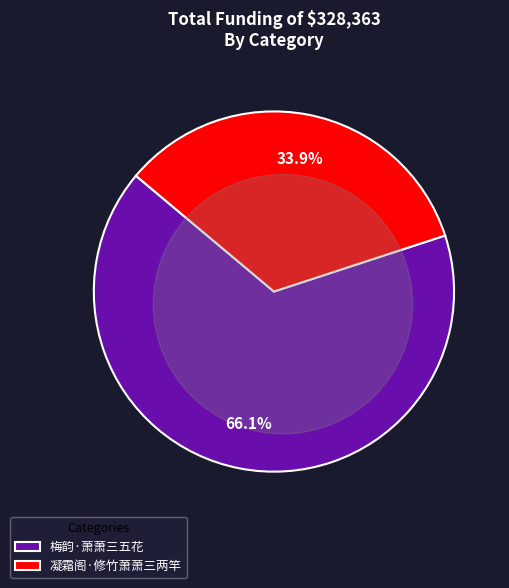

How many slices are in this pie chart?

2